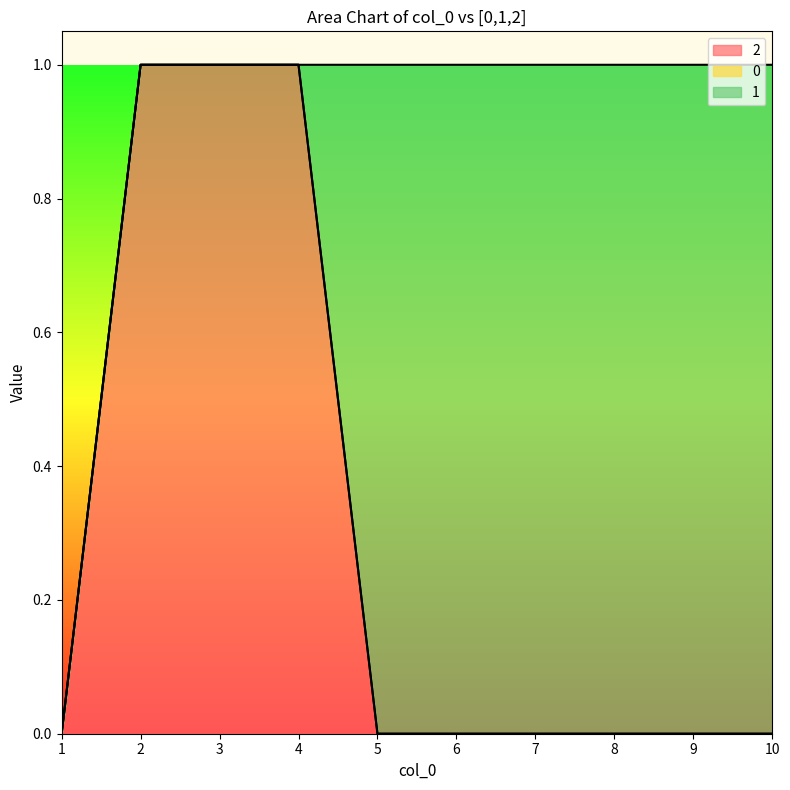

Rank the series by their maximum value, from highest to lowest.

2, 1, 0